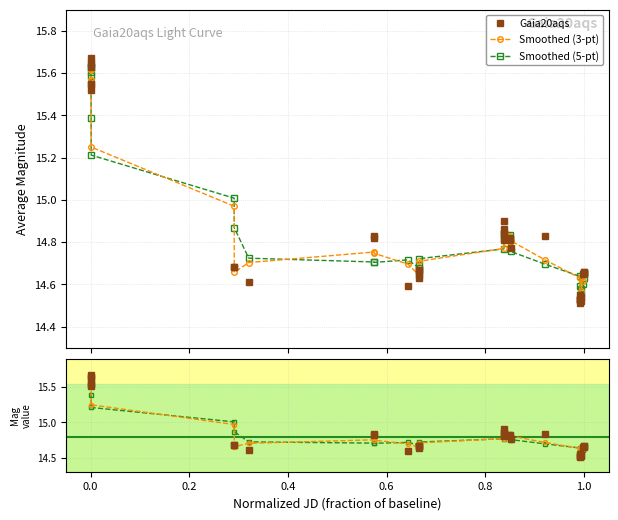

What is the label of the 31st point from the right?

0.4